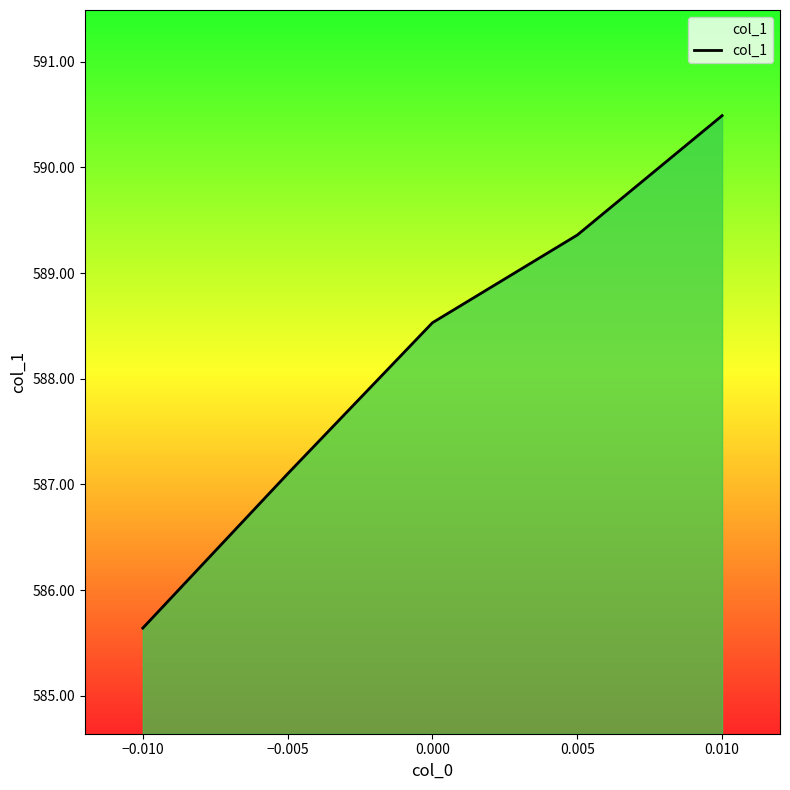

The value at 0.000 is 769.4. True or false?

False